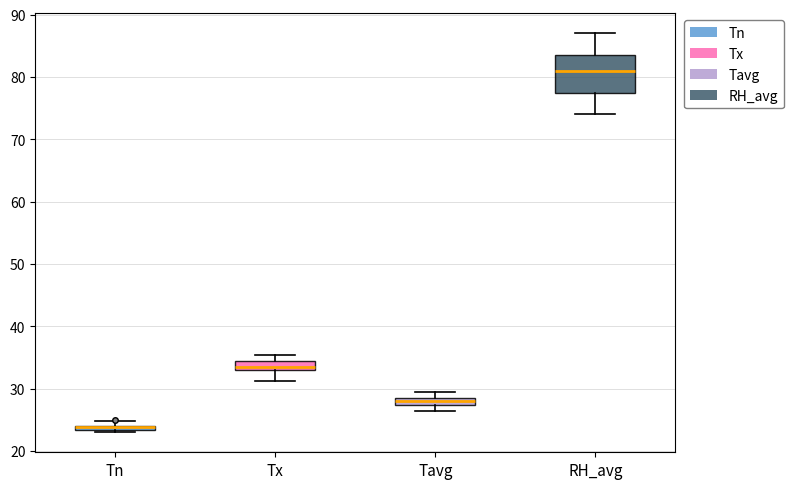

Where does the lower whisker of the box for Tx end on the y-axis? The values are not printed on the chart, so give them approximately, as read against the axis.

31